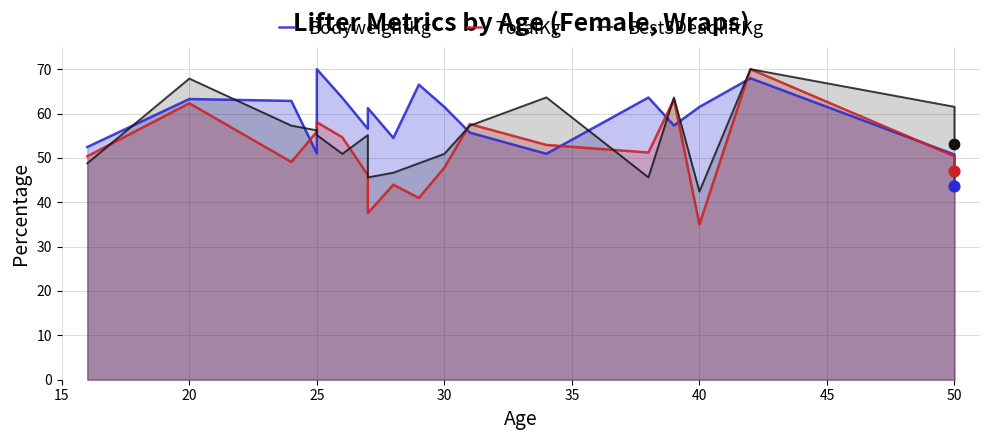

What are all the series names shown in the legend?

BodyweightKg, TotalKg, Best3DeadliftKg